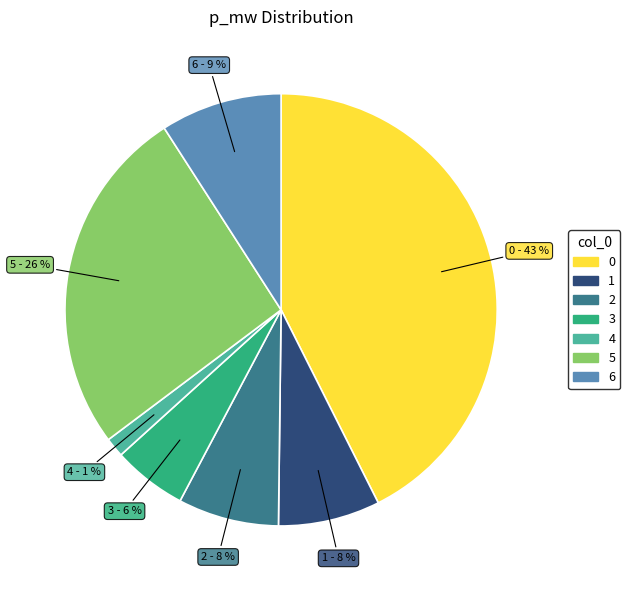

The 5 slice represents 26% of the pie. True or false?

True